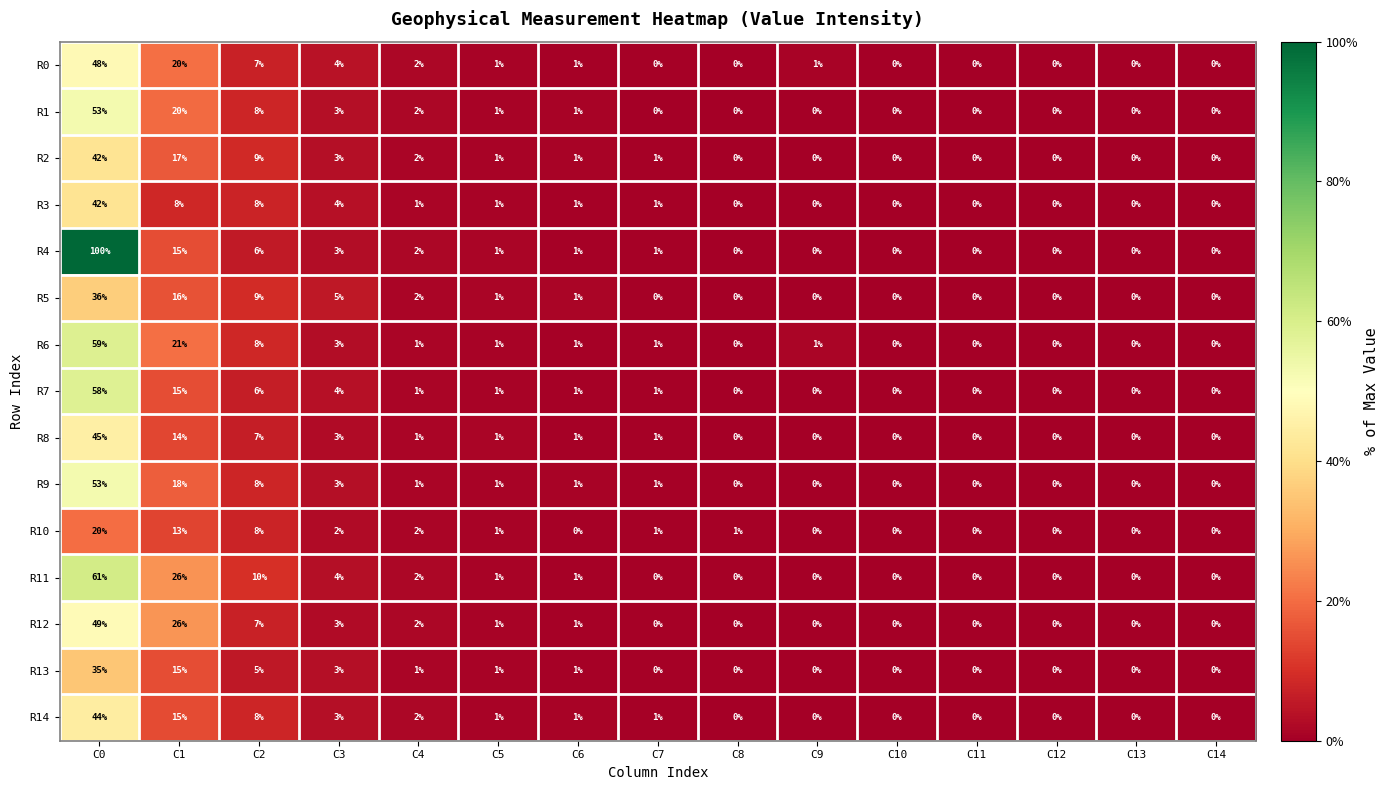

Which series has the largest total across all categories?

R4